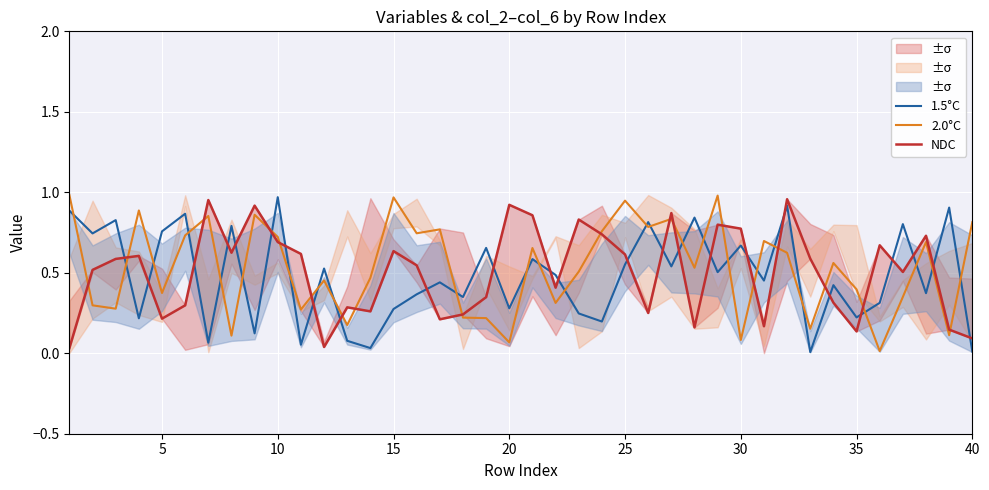

Which category has the highest value in the 1.5°C series?

10